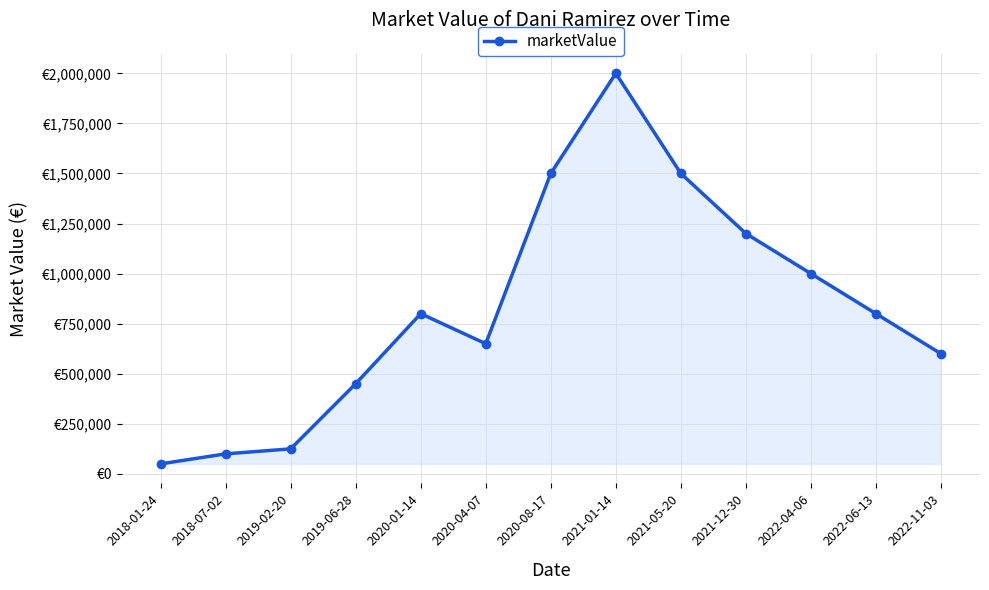

The value at 2021-05-20 is 1500000. True or false?

True